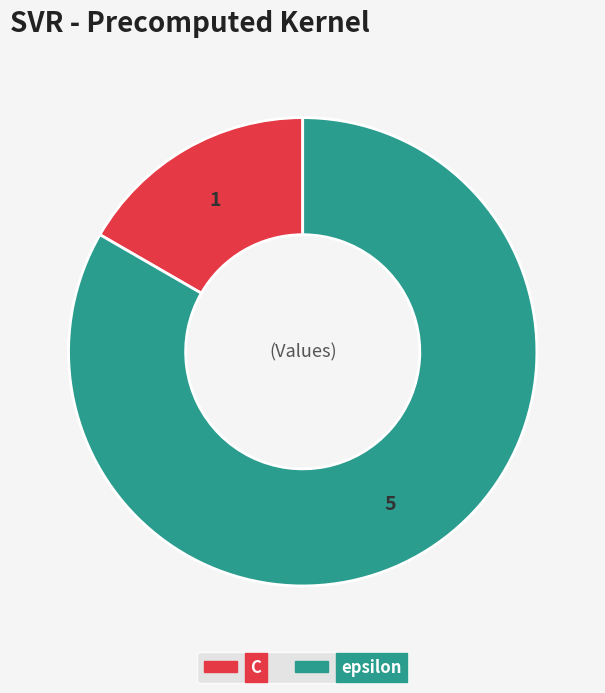

How many slices are in this pie chart?

2